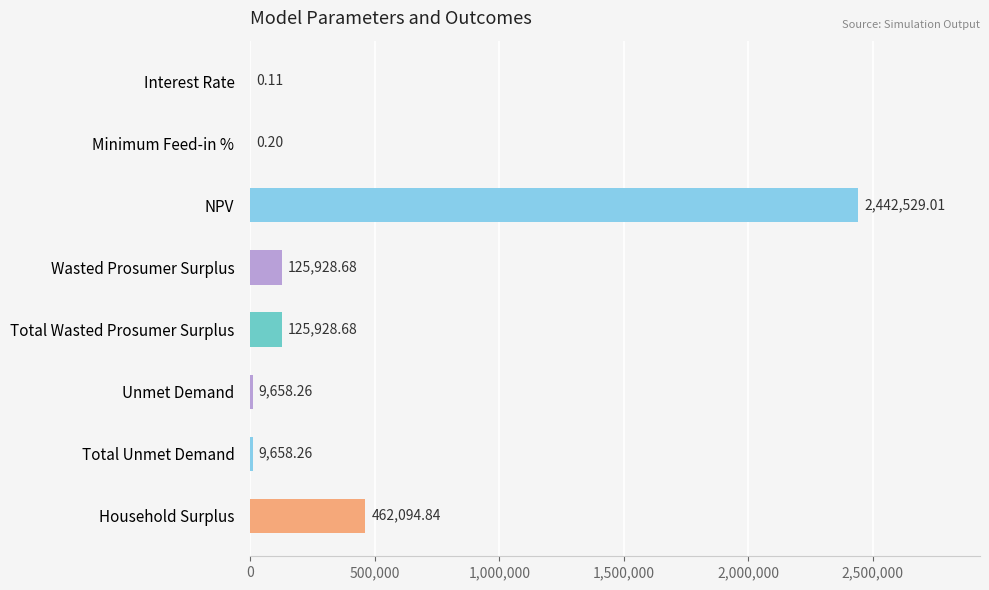

At which label is the value closest to 1221264?

Household Surplus